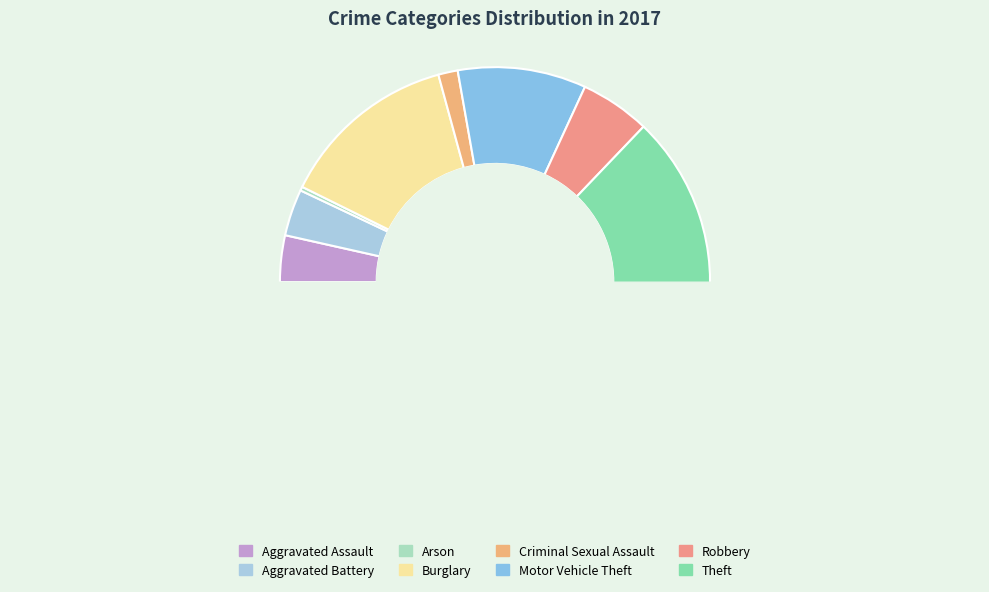

How many slices are in this pie chart?

8